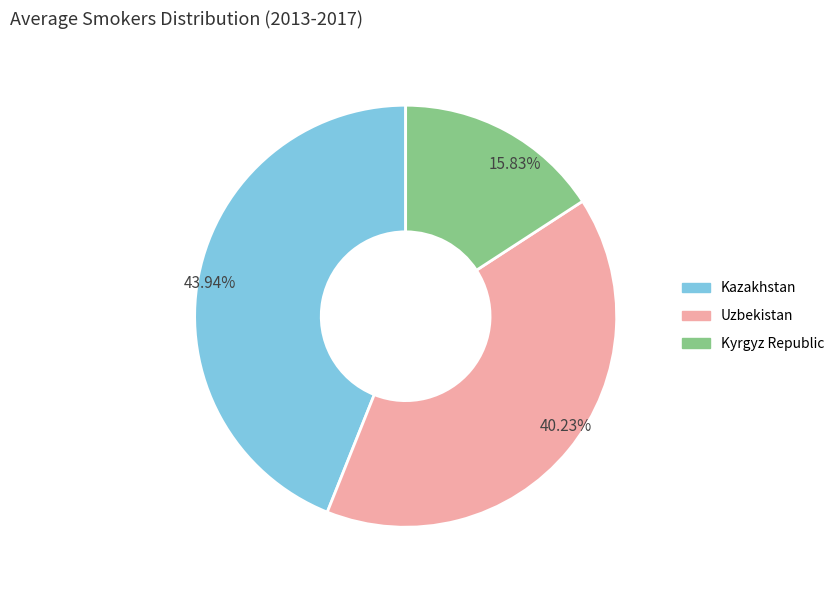

Combined, what portion of the pie is Uzbekistan and Kazakhstan?

84.2%